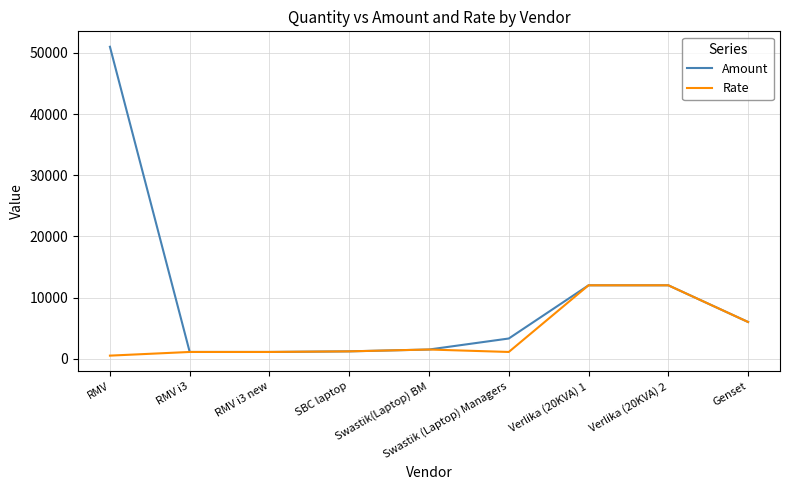

Count the number of categories in the chart.

9